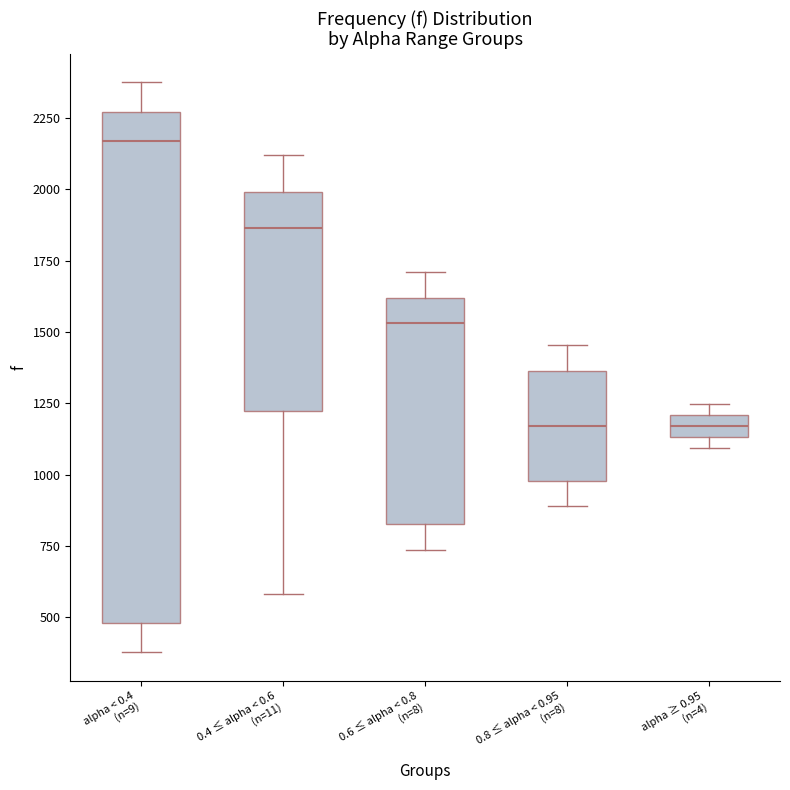

Reading left to right, transcribe this box plot: for each box, give where its median line is, the range the box spans, and where its two whiskers end, as read against the y-axis. The values are not printed on the chart, so give them approximately, as read against the axis.

alpha < 0.4 (n=9): median 2150, box 500 to 2250, whiskers 400 to 2400
0.4 ≤ alpha < 0.6 (n=11): median 1850, box 1200 to 2000, whiskers 600 to 2100
0.6 ≤ alpha < 0.8 (n=8): median 1550, box 850 to 1600, whiskers 750 to 1700
0.8 ≤ alpha < 0.95 (n=8): median 1150, box 1000 to 1350, whiskers 900 to 1450
alpha ≥ 0.95 (n=4): median 1150 (inside the box), box 1150 to 1200, whiskers 1100 to 1250